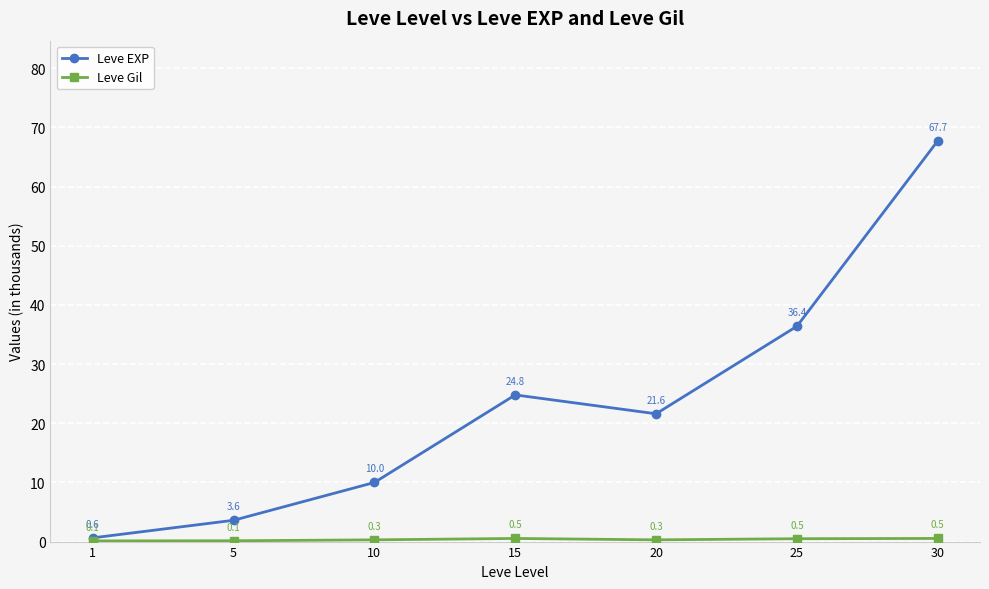

What is the greatest value displayed?

67.7